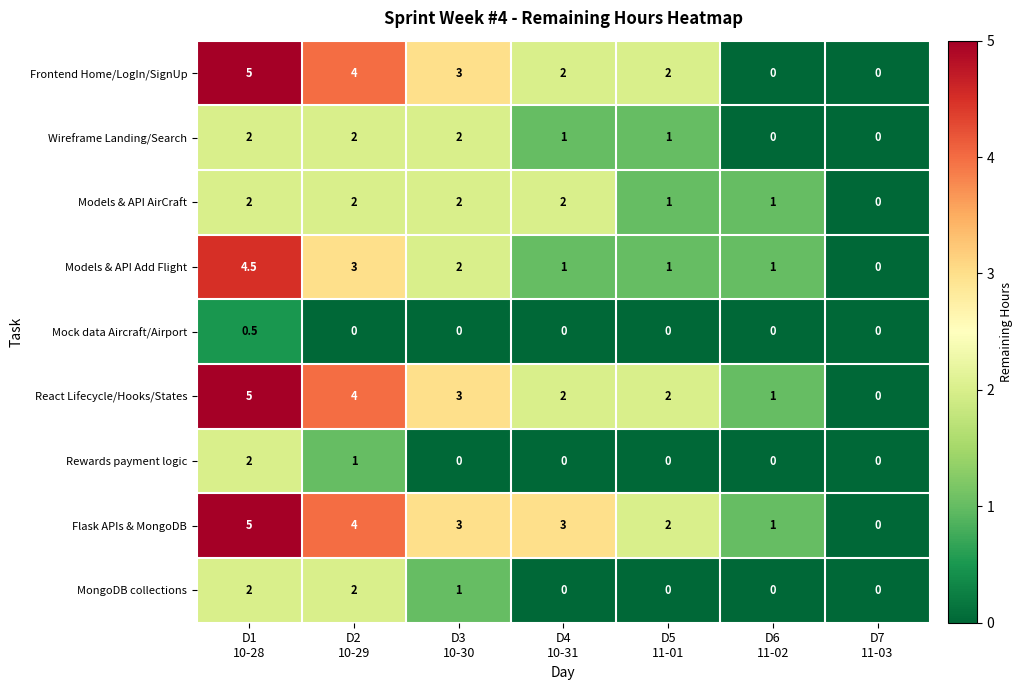

How many Flask APIs & MongoDB values are between 1 and 4?

5